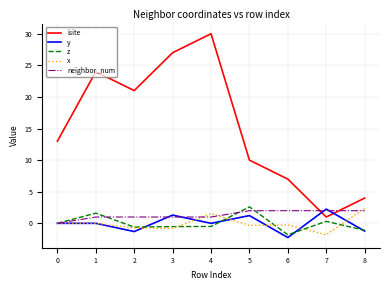

At which category does y reach its first local valley?

2